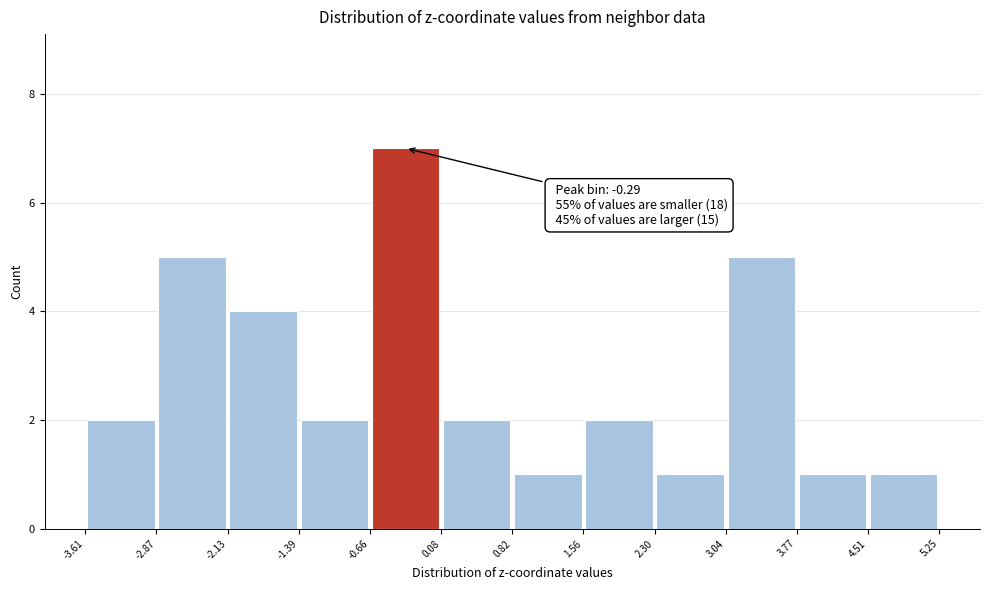

Over which range of the x-axis is the bar tallest?

-0.66 to 0.08